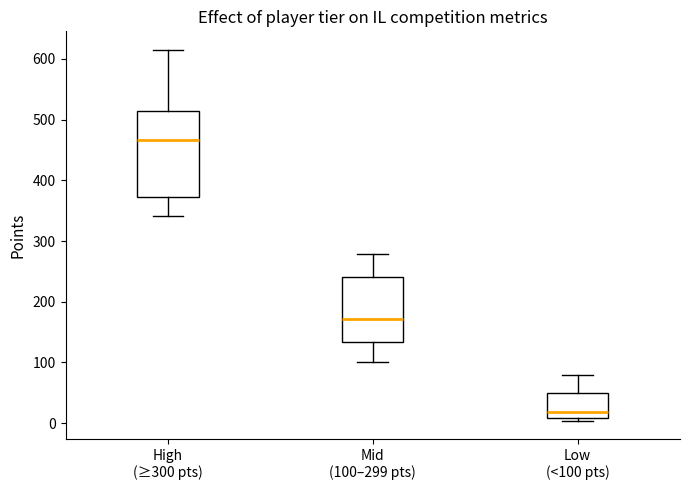

Comparing the boxes themselves (not the whiskers), which one is the tallest?

High (≥300 pts)